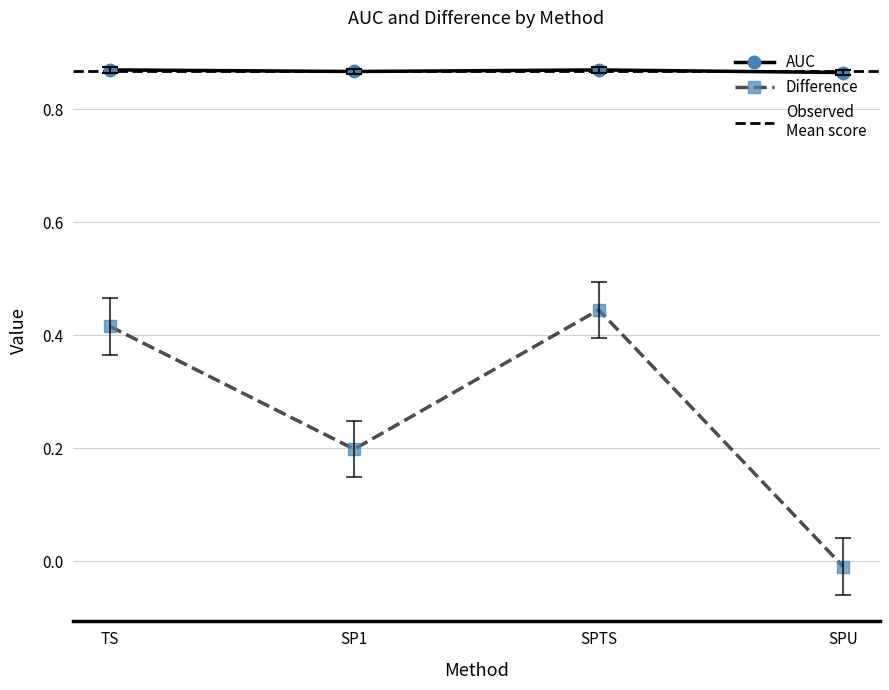

What is the spread (max minus min) of values at SPTS?

0.4